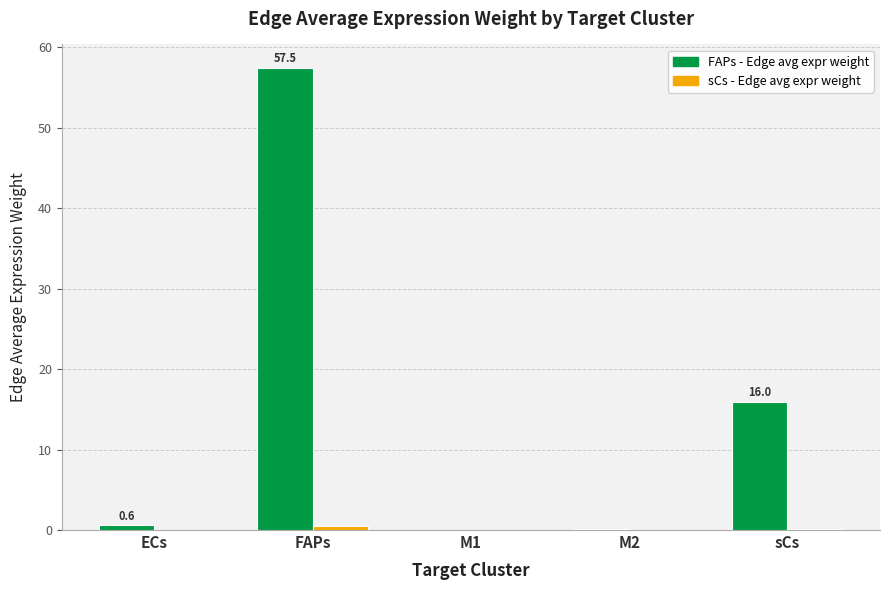

Does the chart contain stacked bars?

No